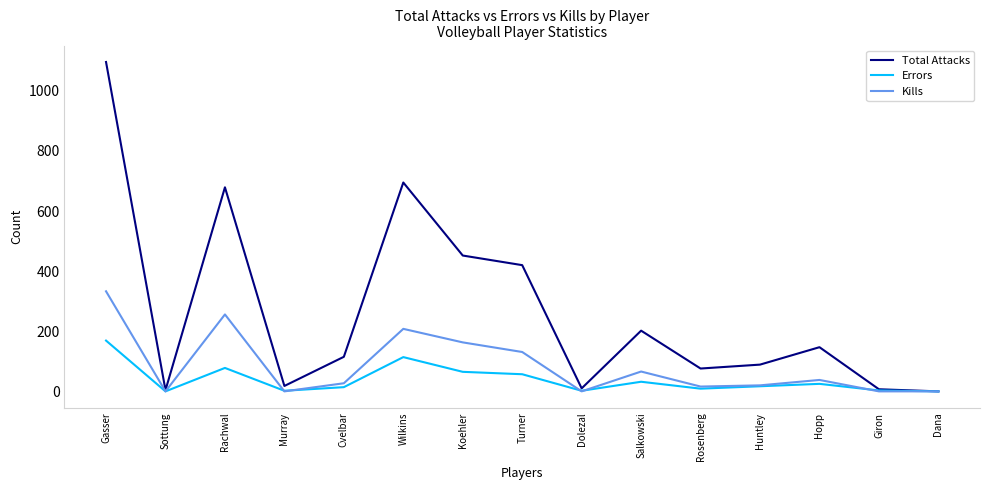

At which category does the chart reach its peak across all series?

Gasser